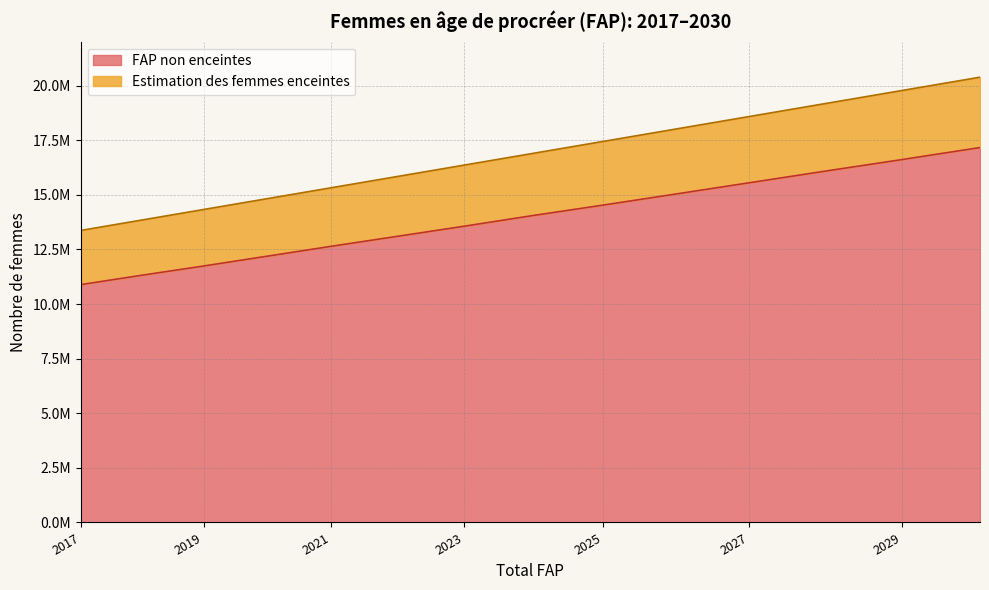

What is the greatest value displayed?

20386728.0